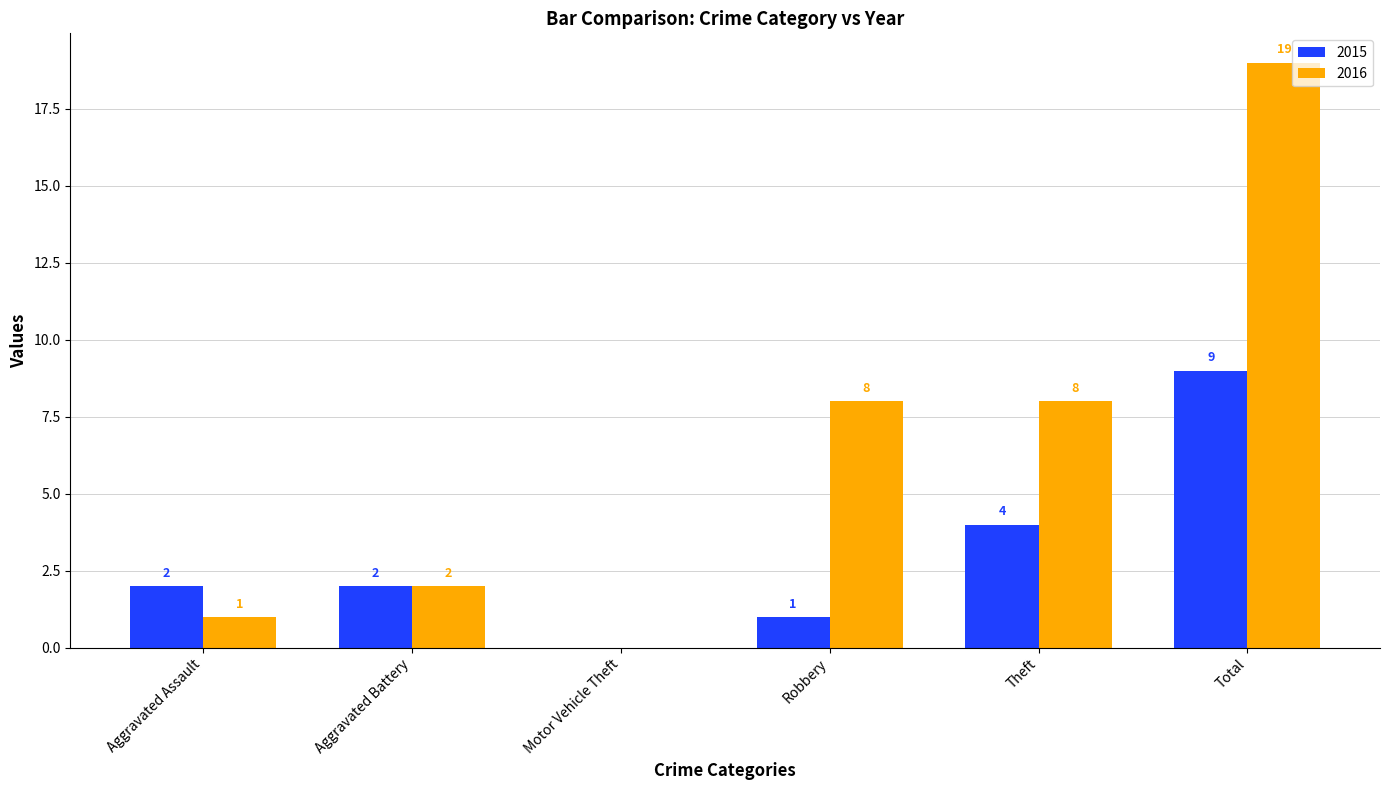

Which series changed the most between Aggravated Assault and Total?

2016